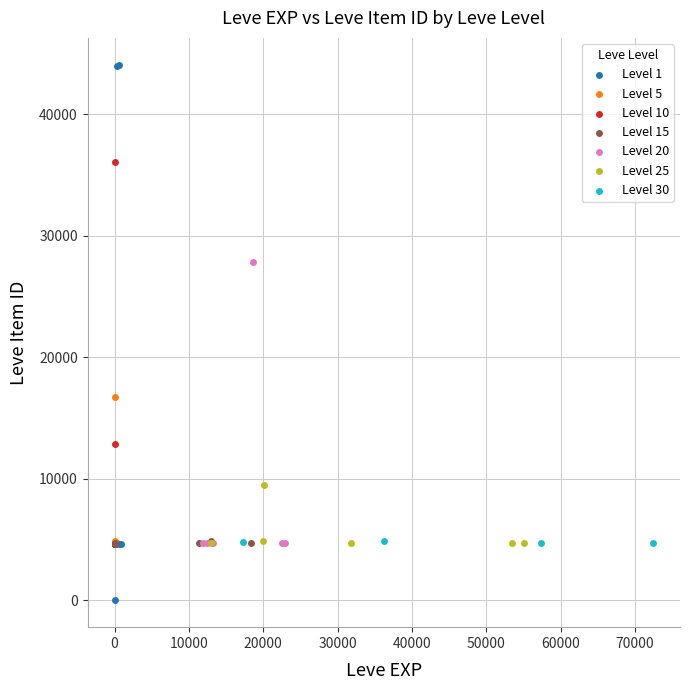

Which series reaches the minimum Y coordinate?

Level 1